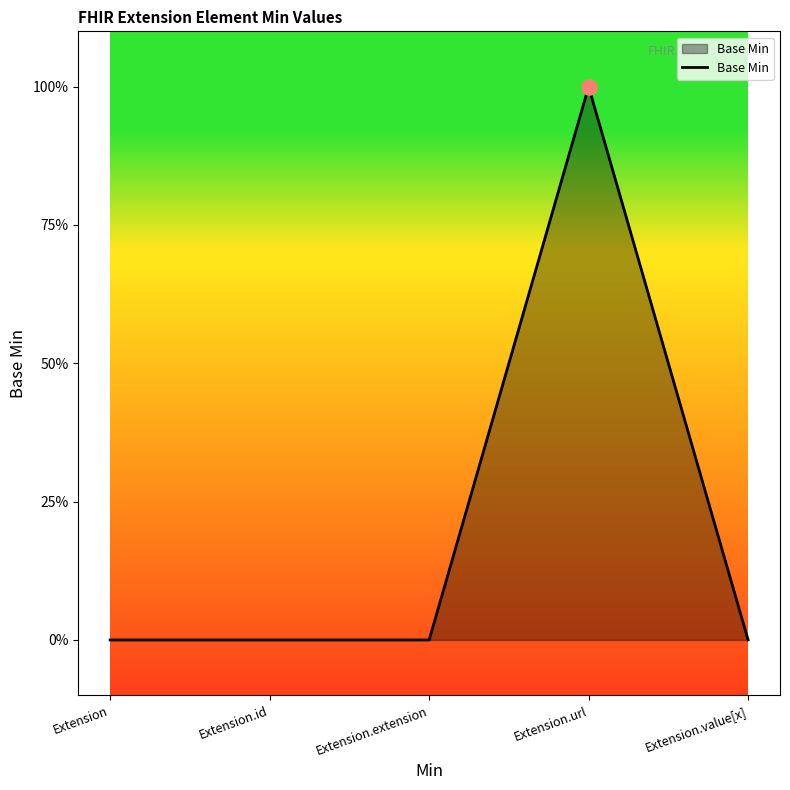

Does the chart have visible grid lines?

No